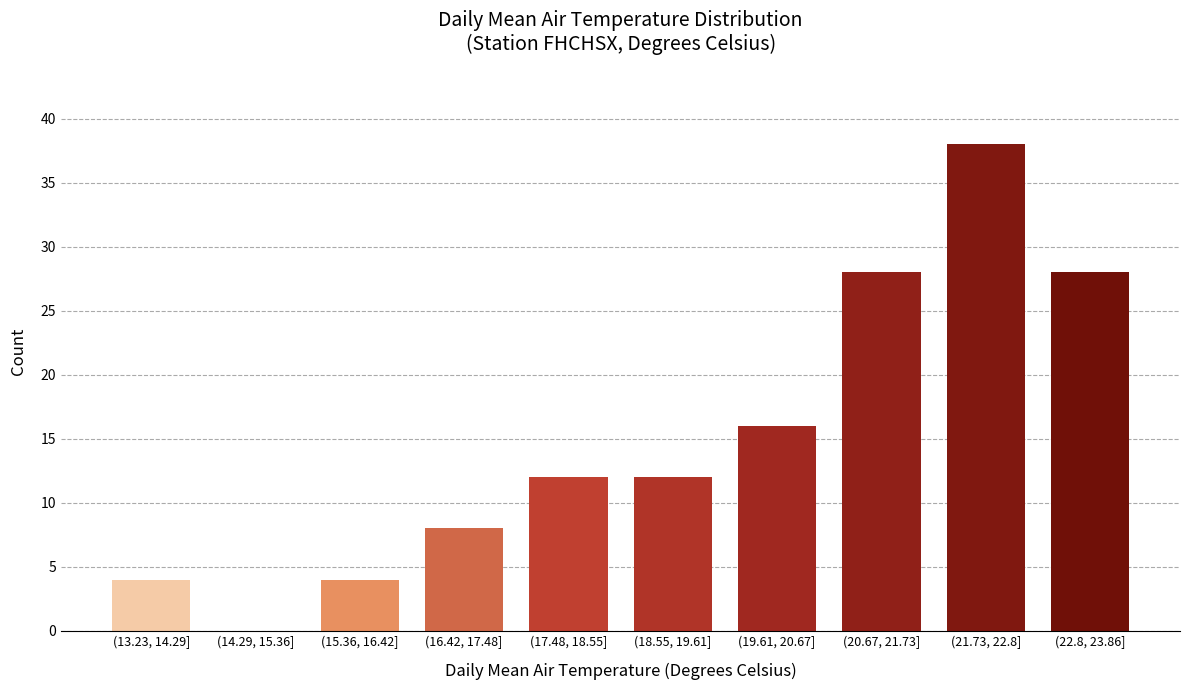

Is it true that the value at (17.48, 18.55] is 4?

False